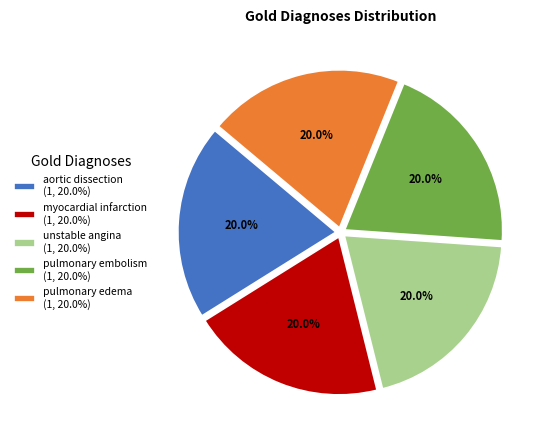

To the nearest percent, what percentage of the pie is myocardial infarction?

20%